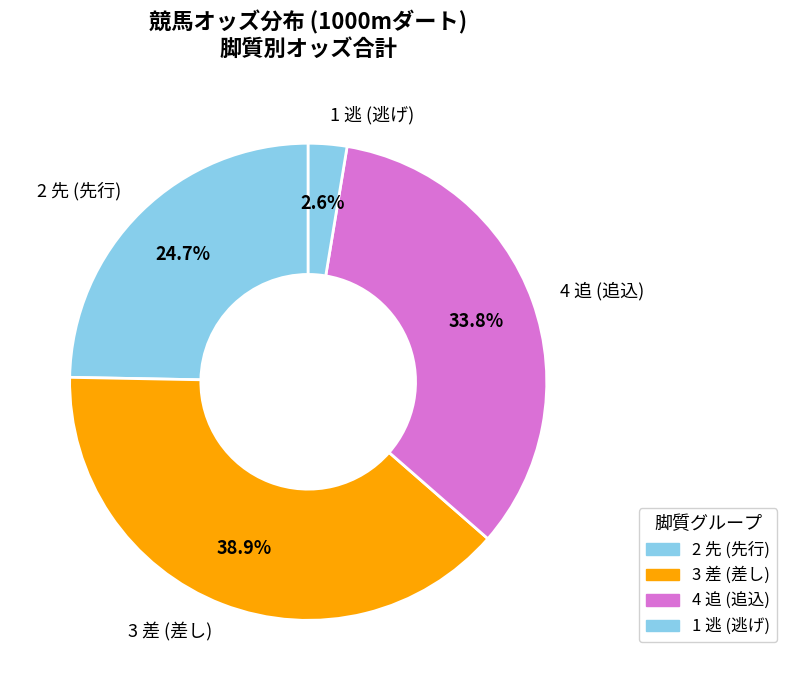

What percentage is NOT represented by 2 先 (先行)?

75.3%